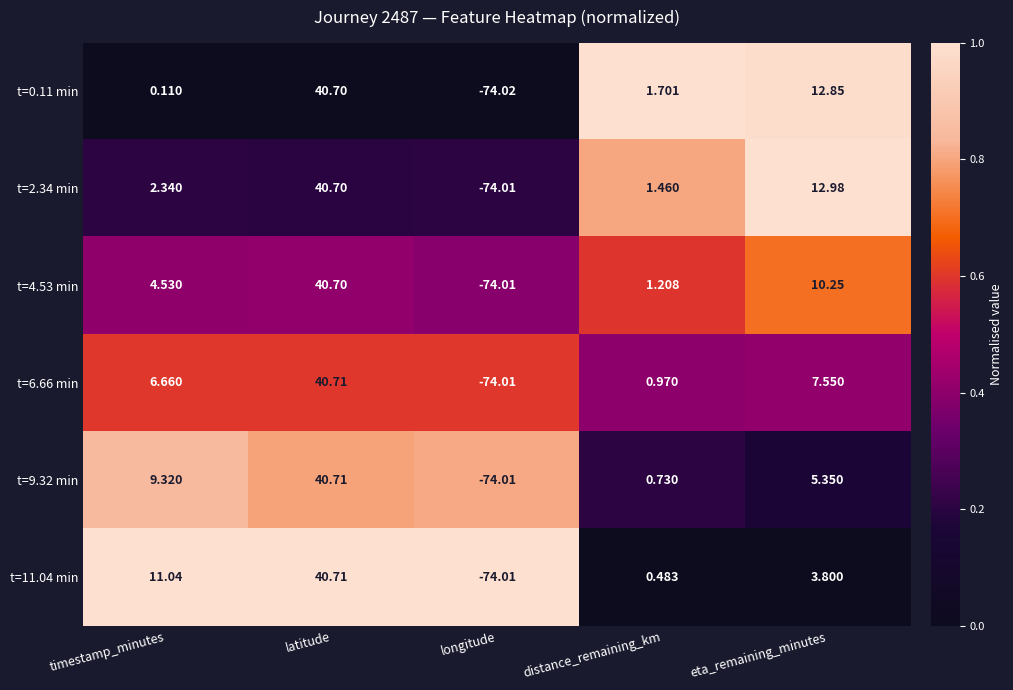

At which category is the sum across all series the highest?

latitude